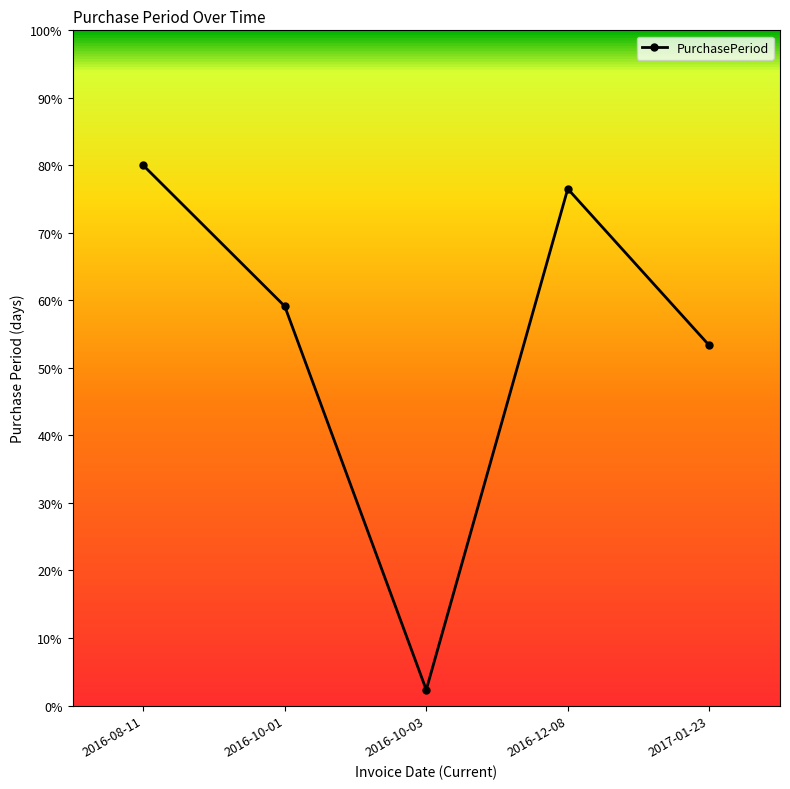

Reading right to left, list all the values displayed in this chart.

2017-01-23=53.3	2016-12-08=76.5	2016-10-03=2.3	2016-10-01=59.1	2016-08-11=80.0